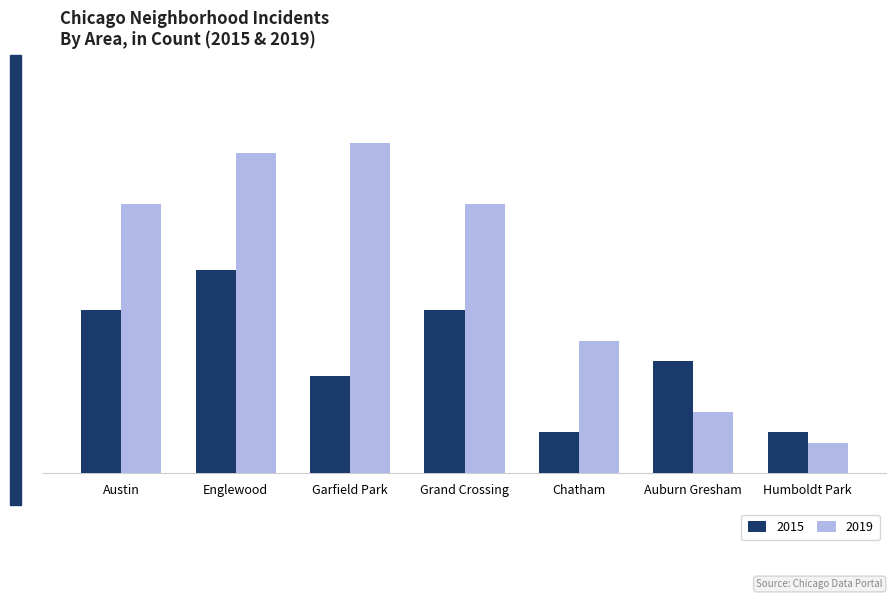

Does the chart contain stacked bars?

No